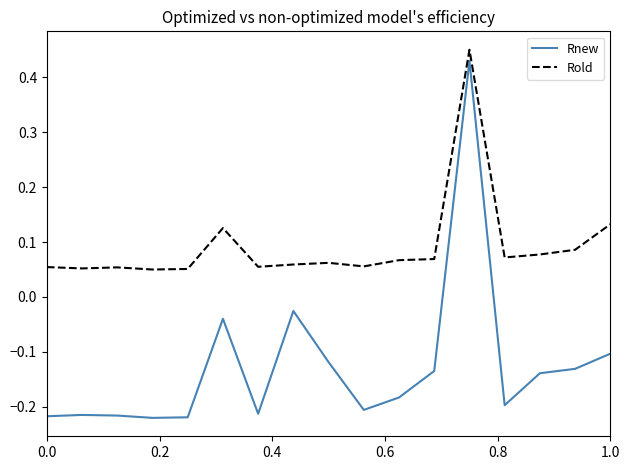

List the series in order of their overall mean, highest first.

Rold, Rnew